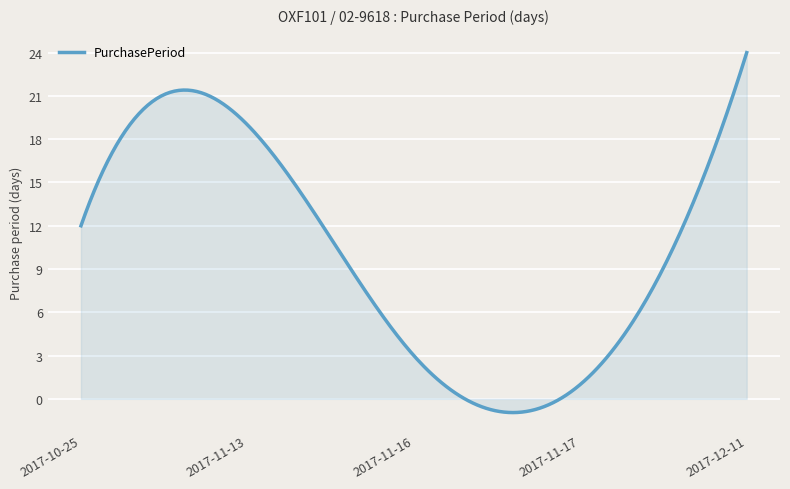

What is the maximum value shown in the chart?

24.0